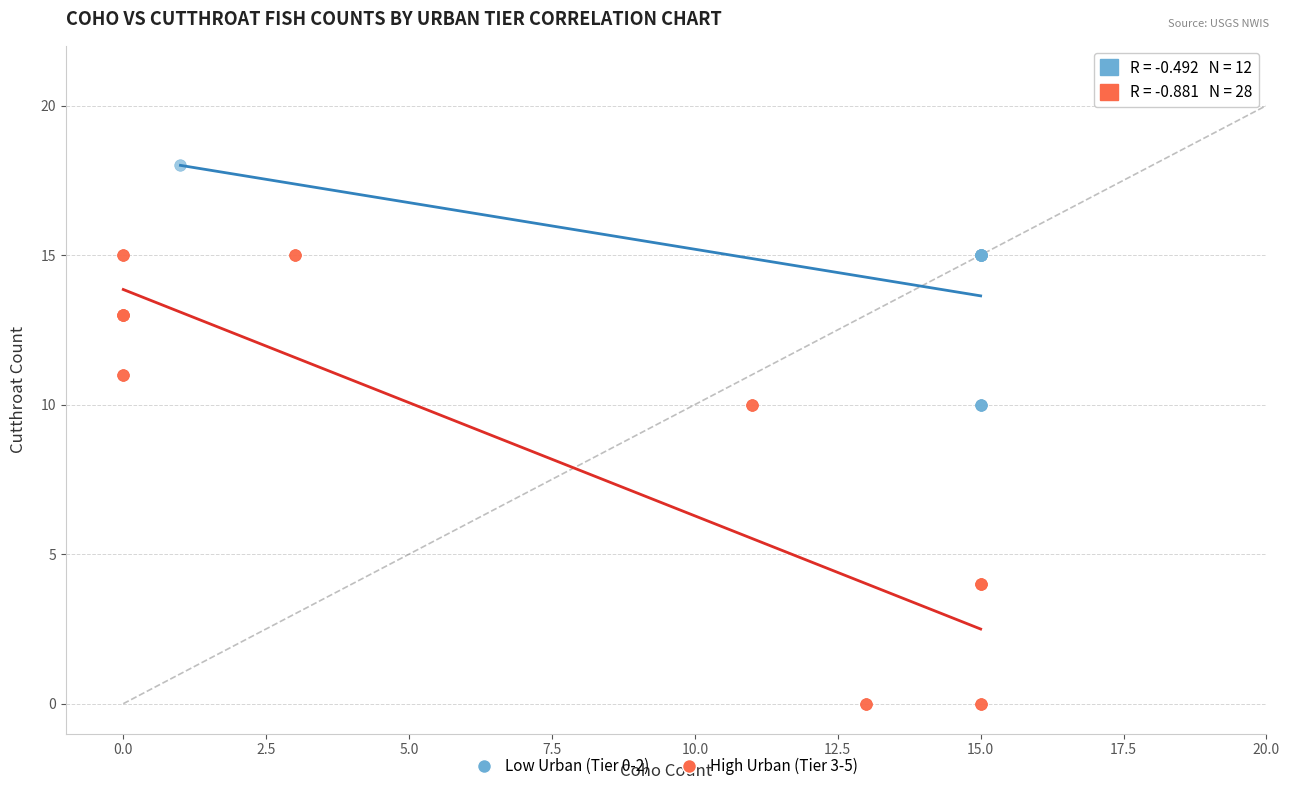

Which series reaches the minimum Y coordinate?

High Urban (Tier 3-5)